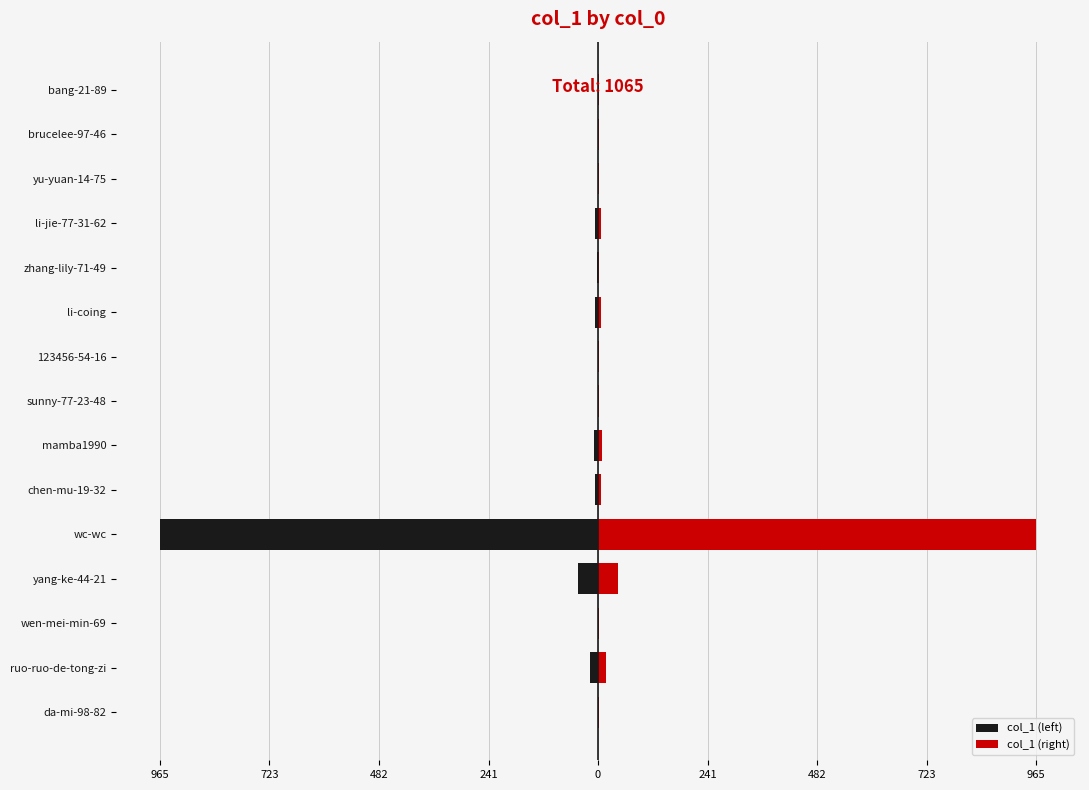

What is the sum of the col_1 (right) values at li-coing and brucelee-97-46?

7